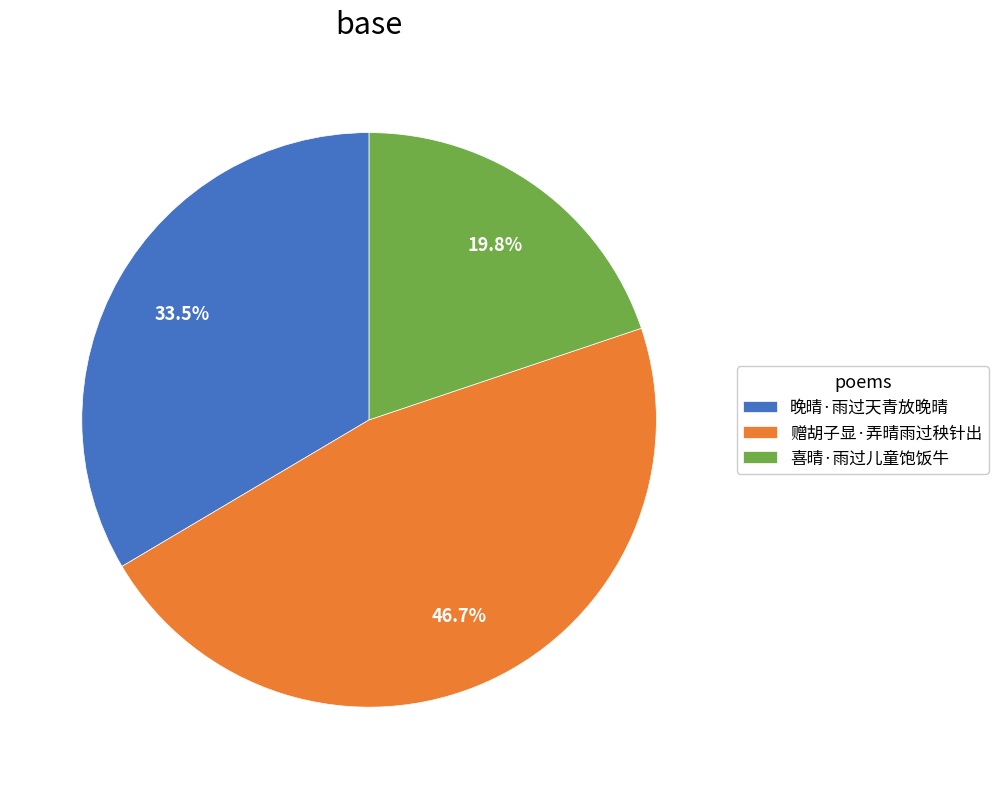

Is 喜晴·雨过儿童饱饭牛 the majority of the pie?

No